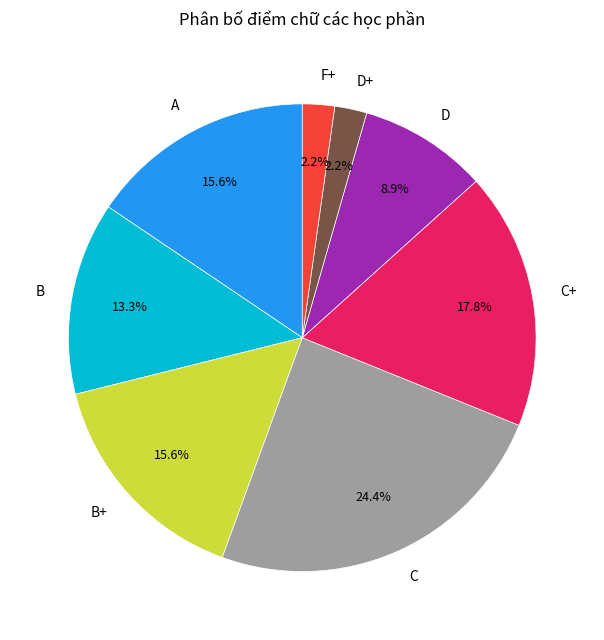

The D+ slice represents 2% of the pie. True or false?

True